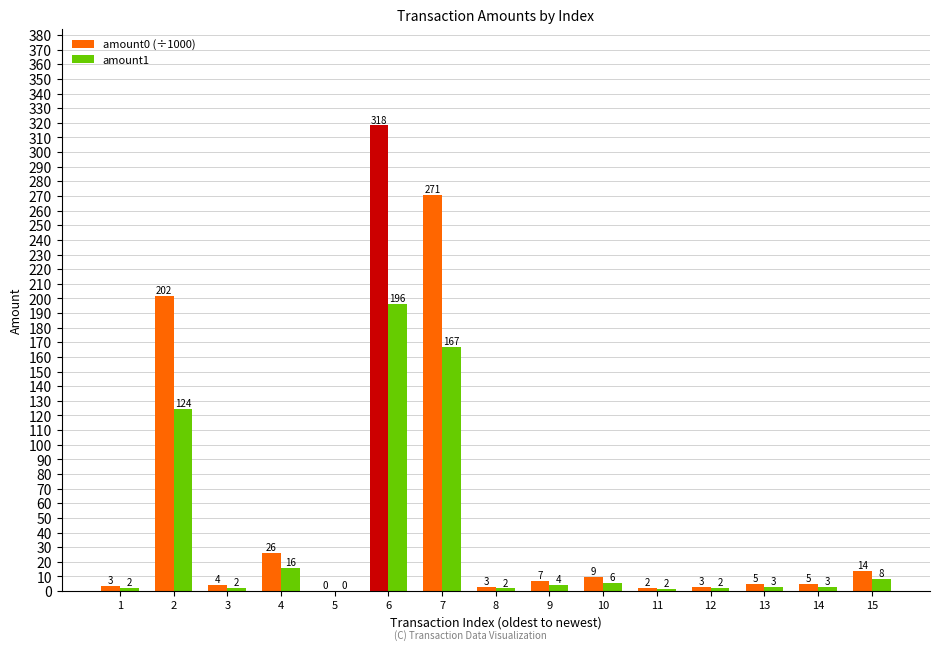

At which label does amount0 (÷1000) first exceed 5?

2